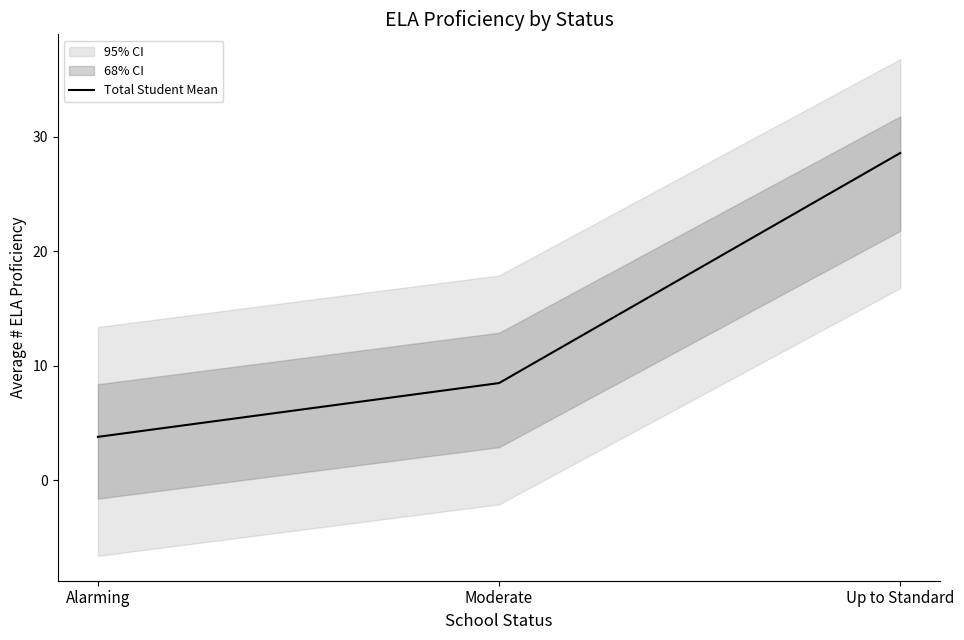

The value at Alarming is 5.0. True or false?

False